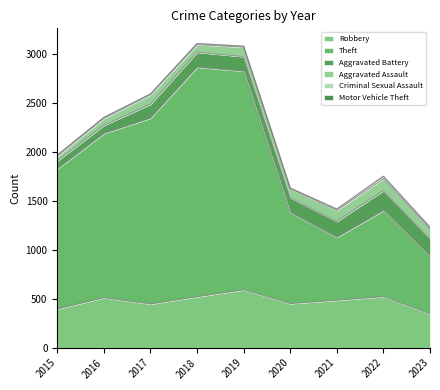

How many values in the Criminal Sexual Assault series exceed 11?

4